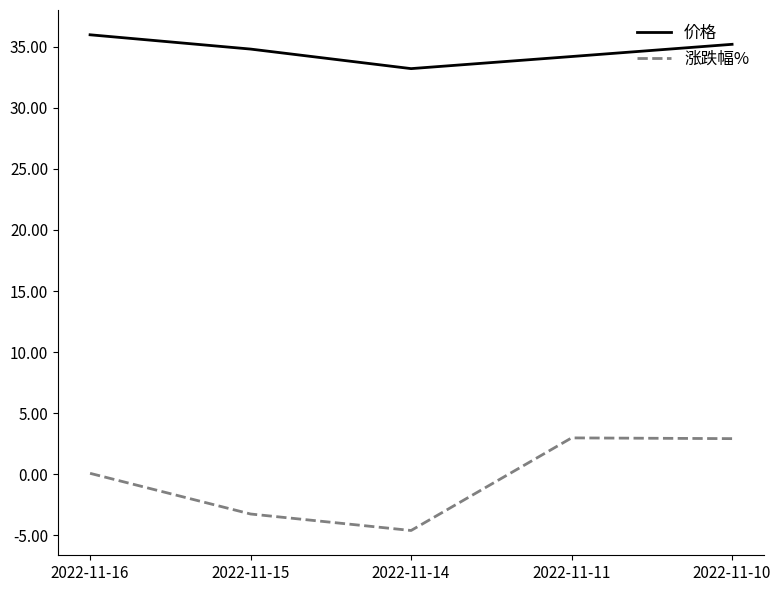

What is the spread (max minus min) of values at 2022-11-15?

38.1